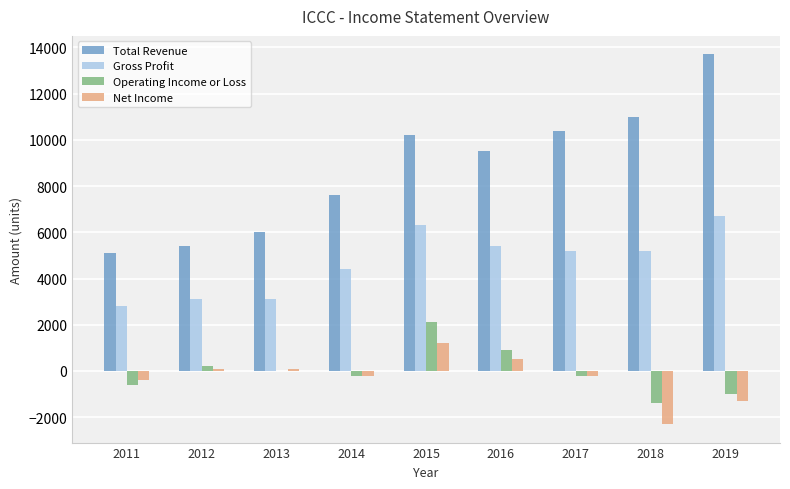

Where does the Net Income series first go above -200?

2012